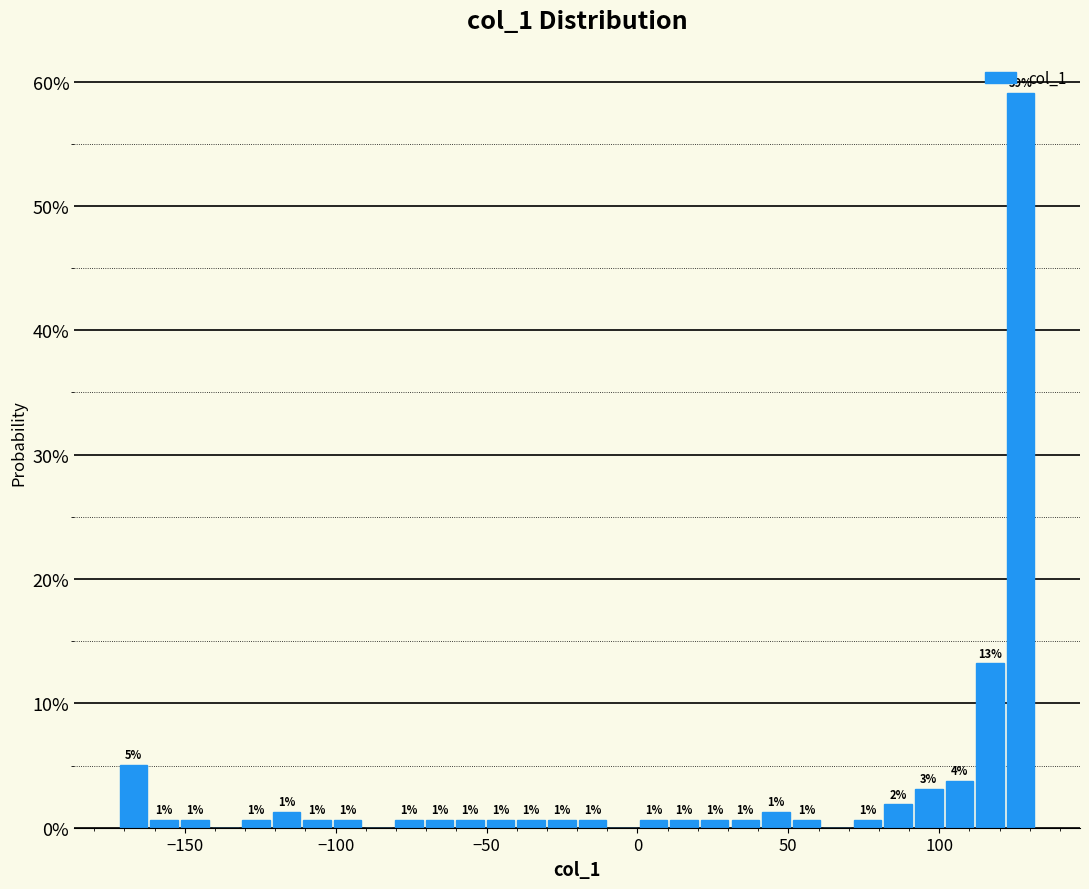

Read against the x-axis, roughly where is the centre of the tallest bar?

125